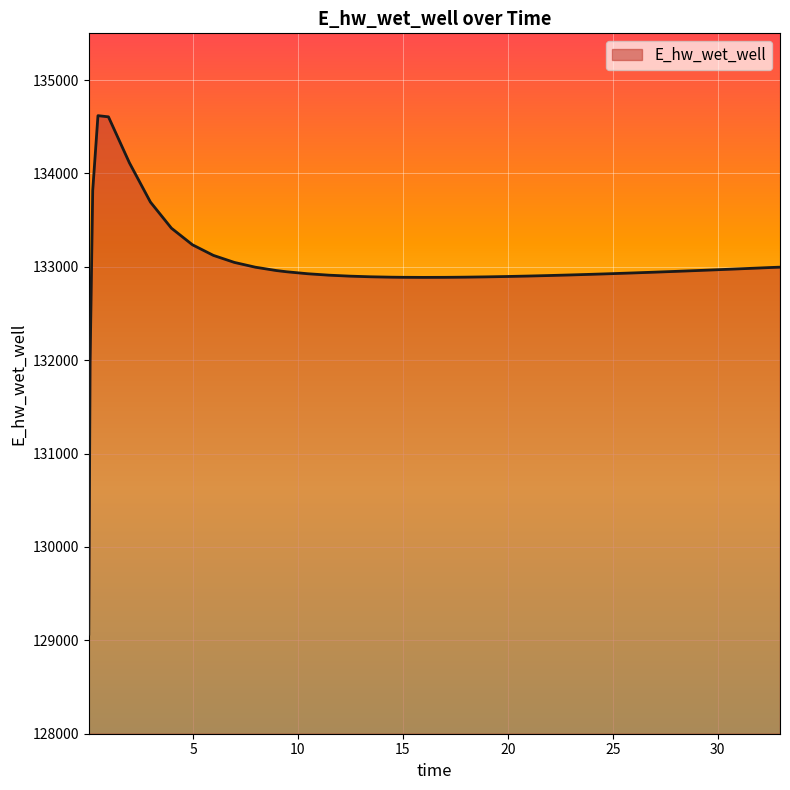

What is the minimum value shown in the chart?

129066.8